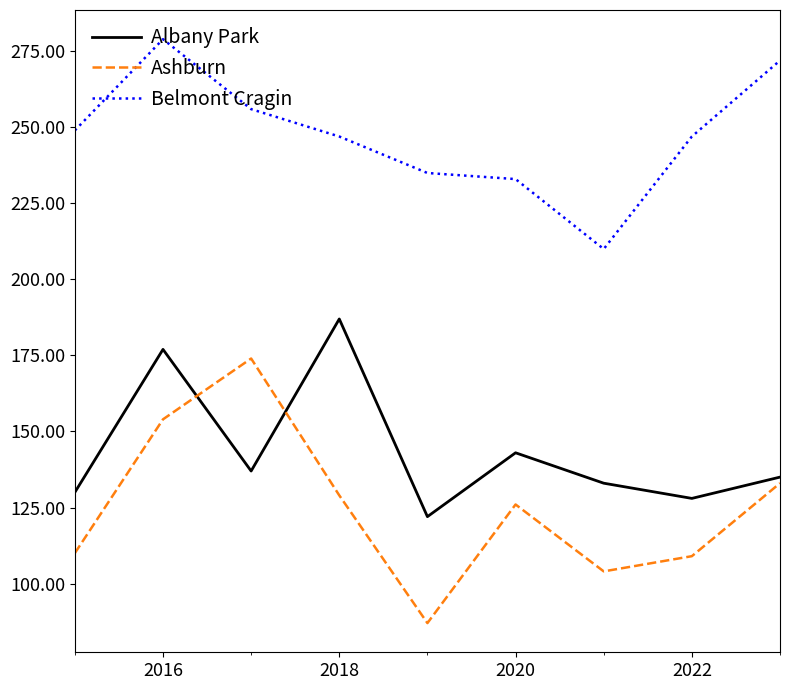

List the series in order of their peak value, lowest first.

Ashburn, Albany Park, Belmont Cragin